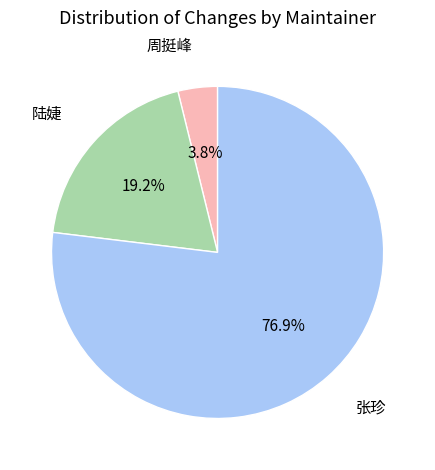

Does any single category account for the majority?

Yes